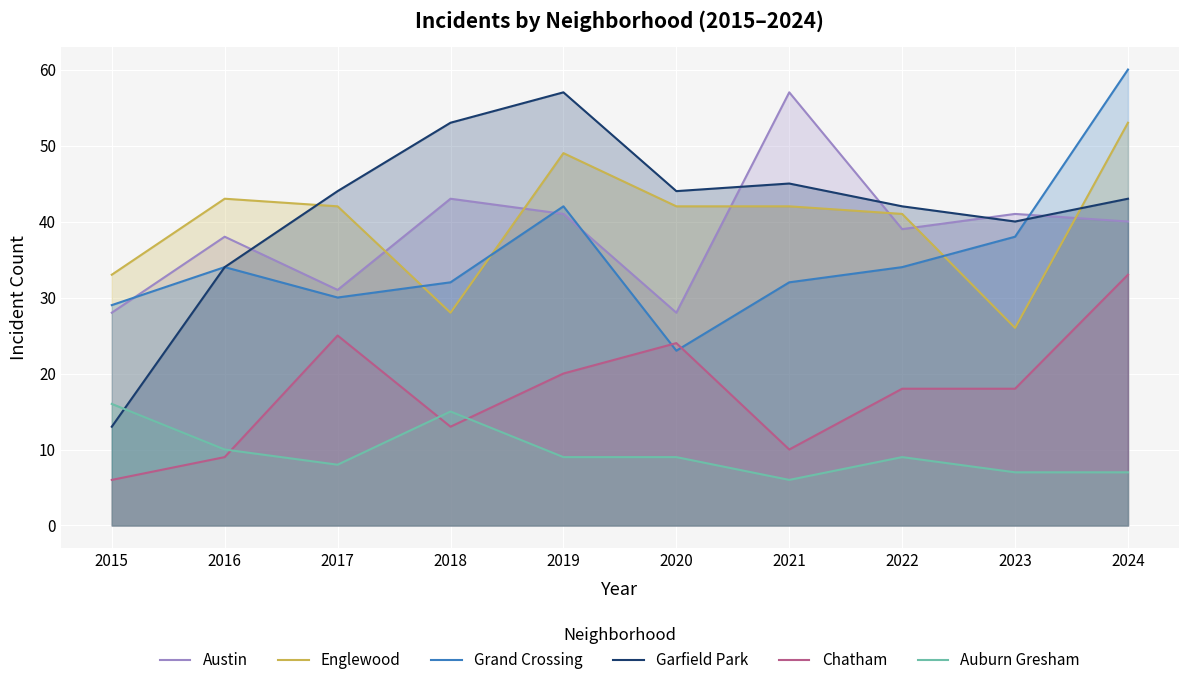

How many series are shown in this chart?

6